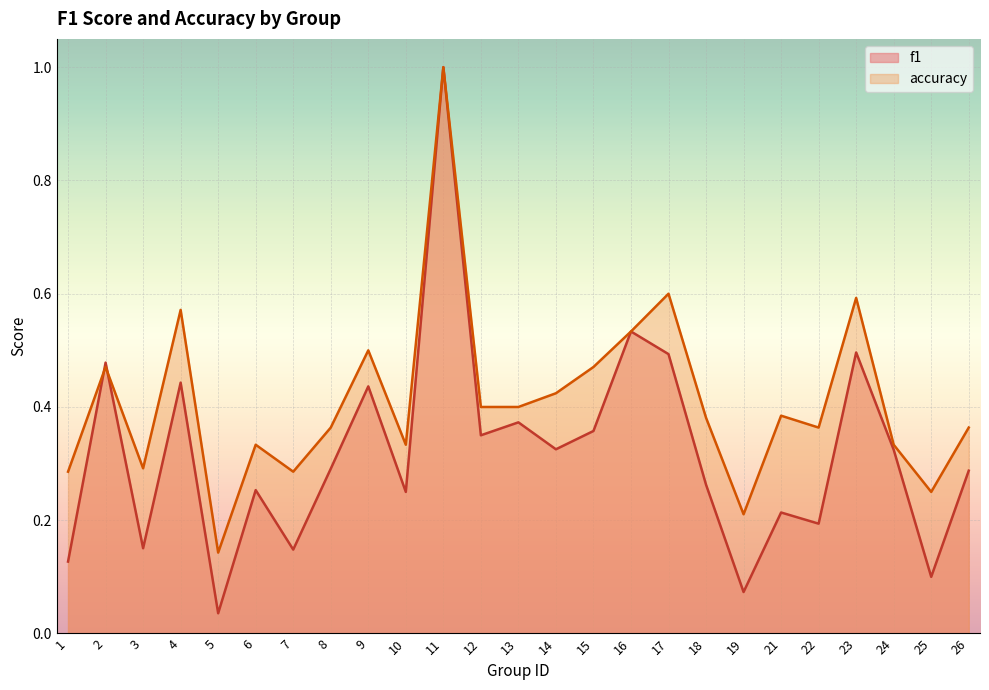

True or false: accuracy has a value of 0.5 at 16.

True